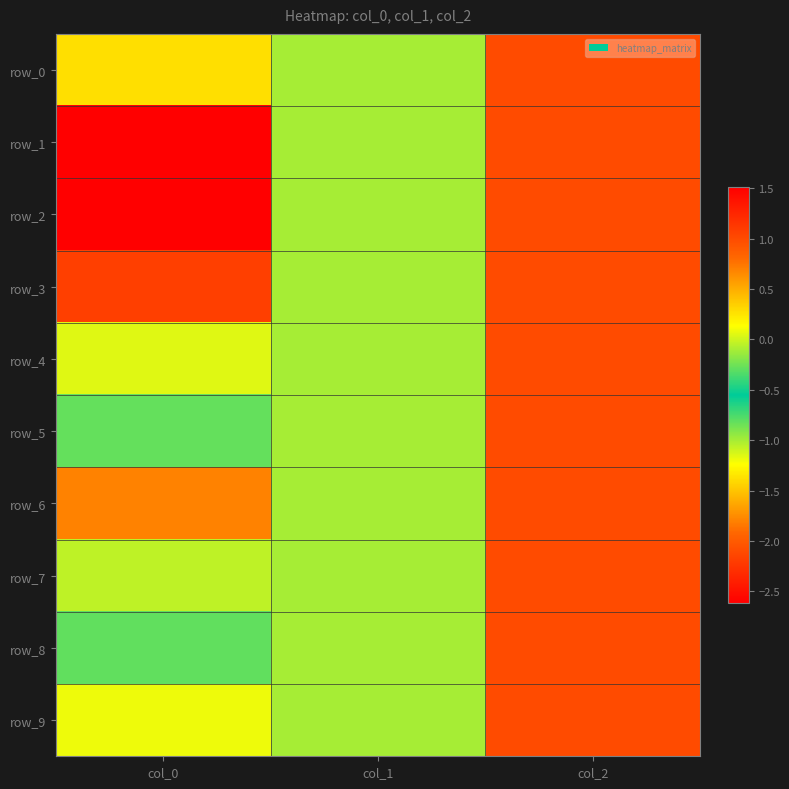

Reading left to right, list all the values displayed in this chart.

row_0: col_0=-1.4	col_1=-1.0	col_2=1.0
row_1: col_0=-2.6	col_1=-1.0	col_2=1.0
row_2: col_0=1.5	col_1=-1.0	col_2=1.0
row_3: col_0=1.1	col_1=-1.0	col_2=1.0
row_4: col_0=-1.1	col_1=-1.0	col_2=1.0
row_5: col_0=-0.3	col_1=-1.0	col_2=1.0
row_6: col_0=0.7	col_1=-1.0	col_2=1.0
row_7: col_0=-0.0	col_1=-1.0	col_2=1.0
row_8: col_0=-0.3	col_1=-1.0	col_2=1.0
row_9: col_0=0.1	col_1=-1.0	col_2=1.0